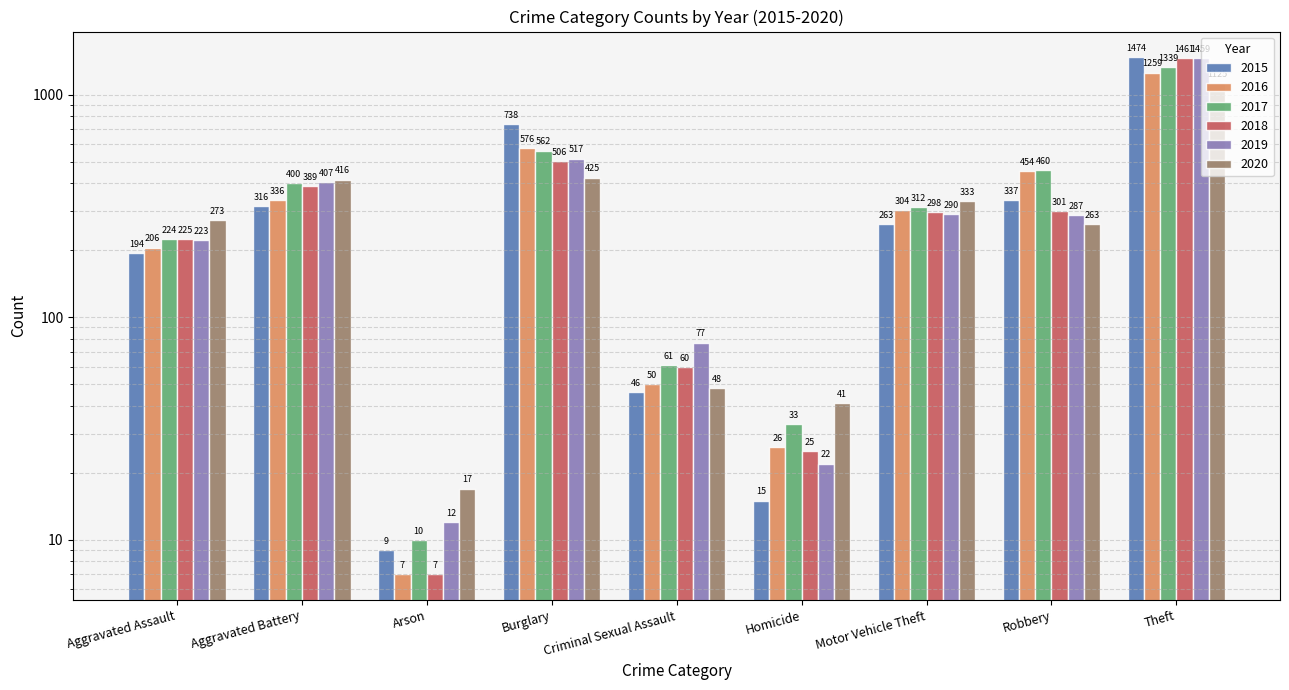

At how many categories does at least one series exceed 554?

2